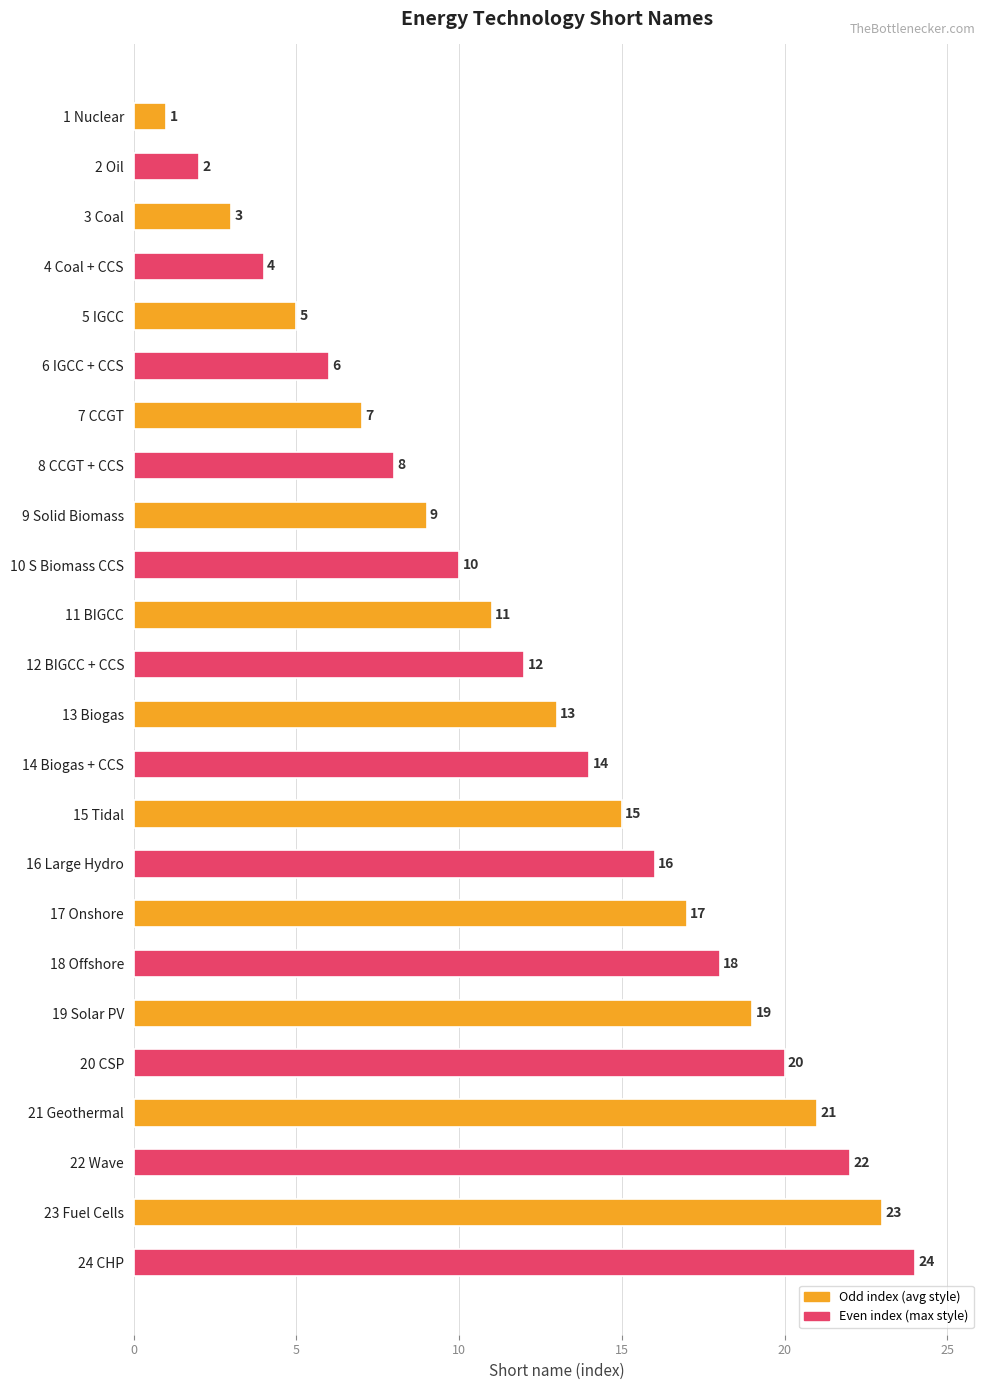

Which category has the highest value across all series?

24 CHP